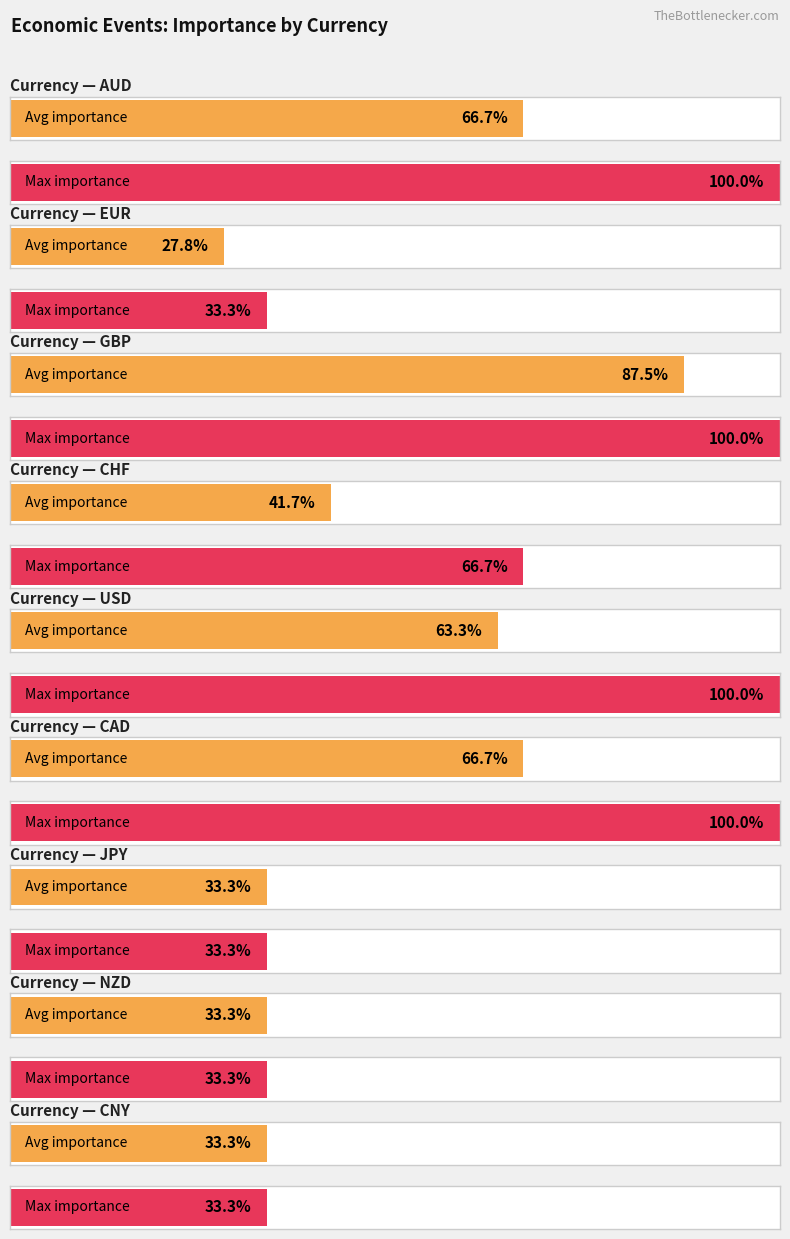

What is the label of the 3rd bar from the left?

GBP